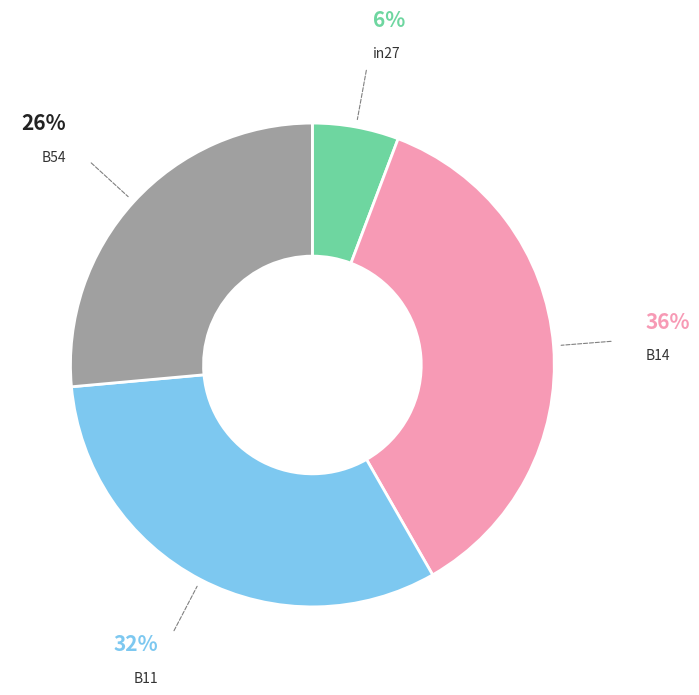

How many slices are in this pie chart?

4